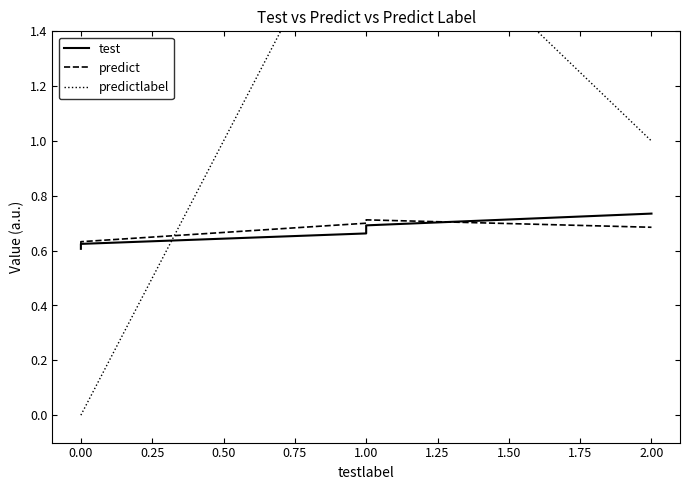

Reading left to right, list all the values displayed in this chart.

test: 0.6	0.6	0.7	0.7	0.7
predict: 0.6	0.6	0.7	0.7	0.7
predictlabel: 0.0	0.0	2.0	2.0	1.0